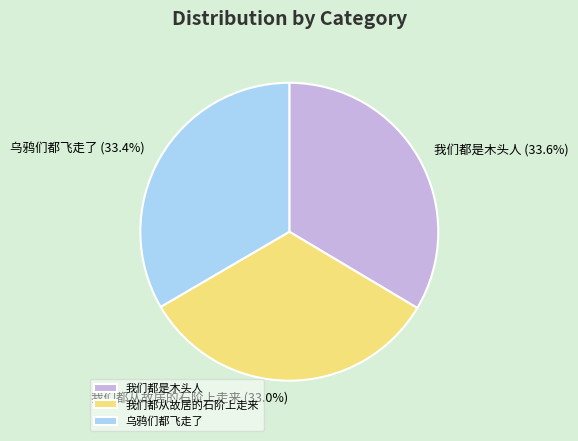

What is the ratio of the value at 我们都是木头人 to the value at 我们都从故居的石阶上走来?

1.0